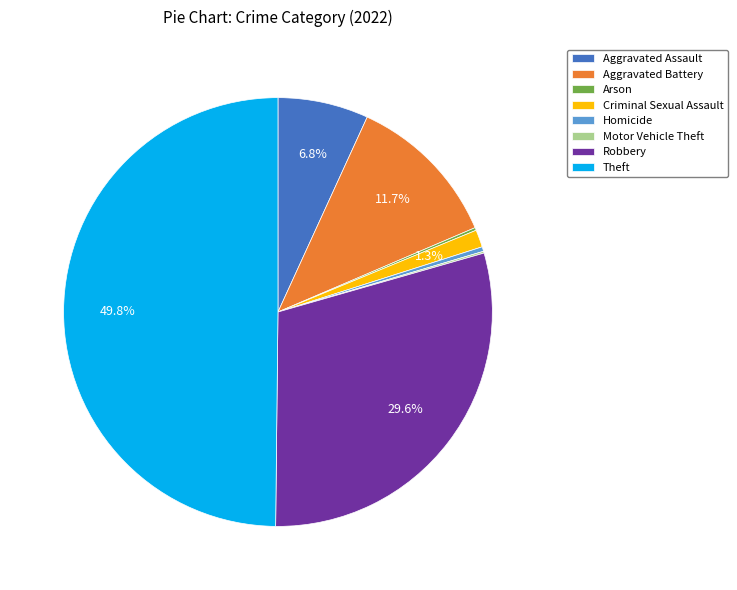

What is the largest slice in the pie chart?

Theft